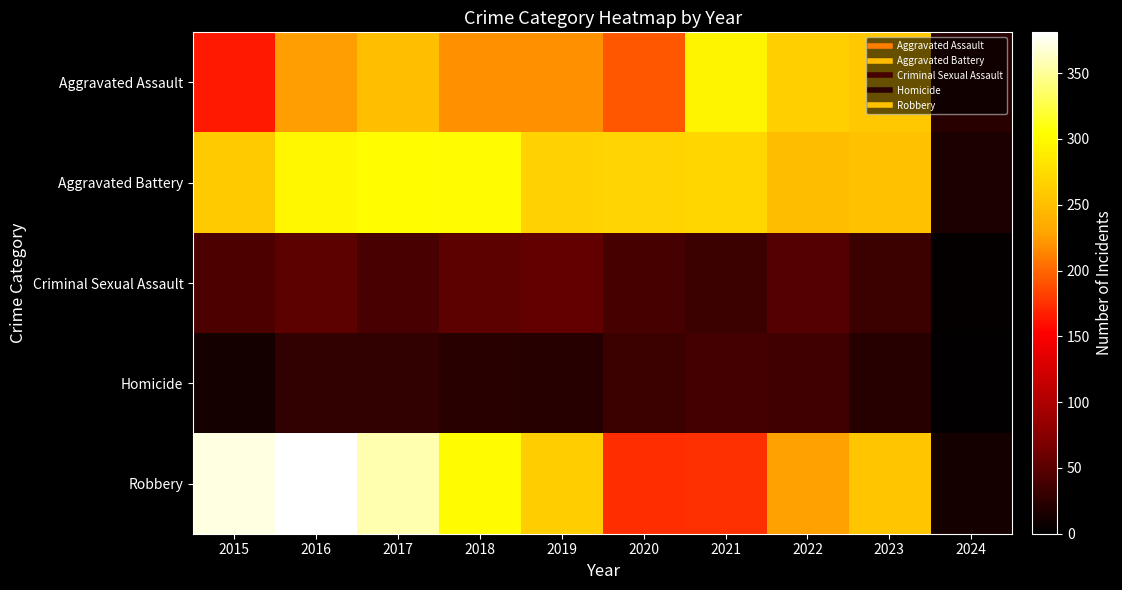

Which series has the largest range (max minus min)?

Robbery